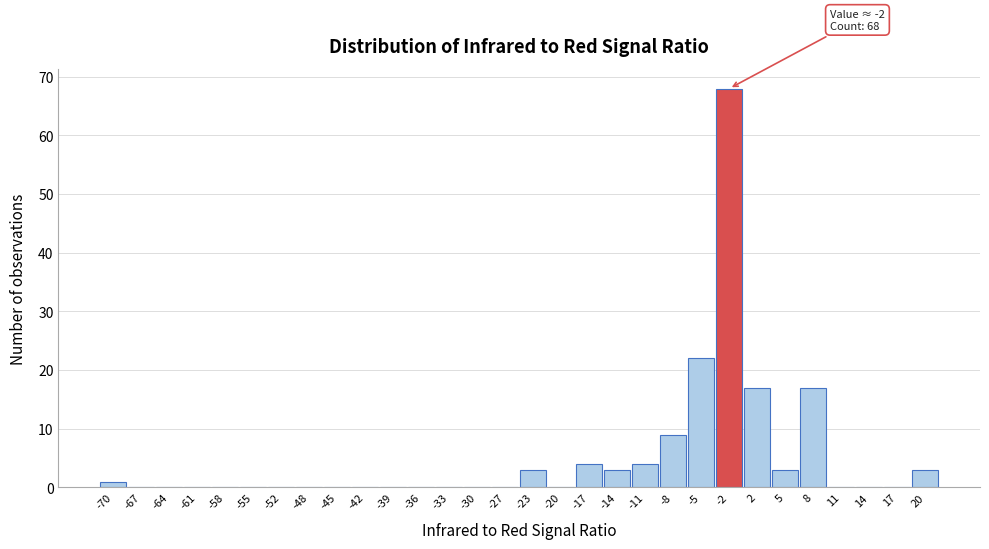

Which range on the x-axis has the tallest bar?

-3.0 to 0.0